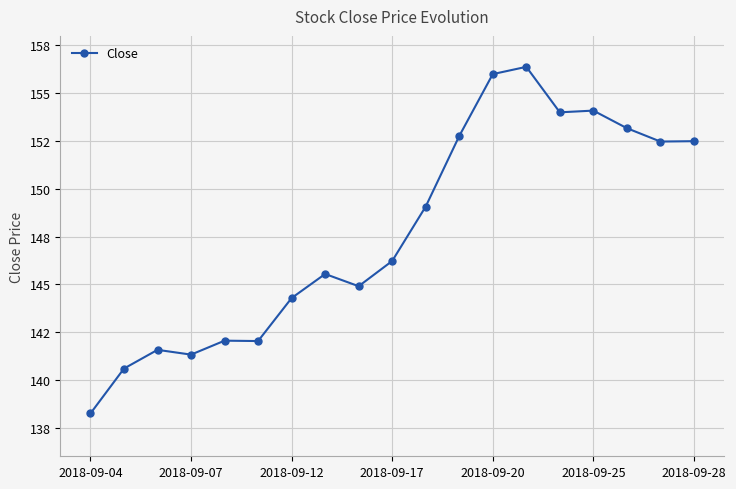

Is this an area chart (filled region under the line)?

No